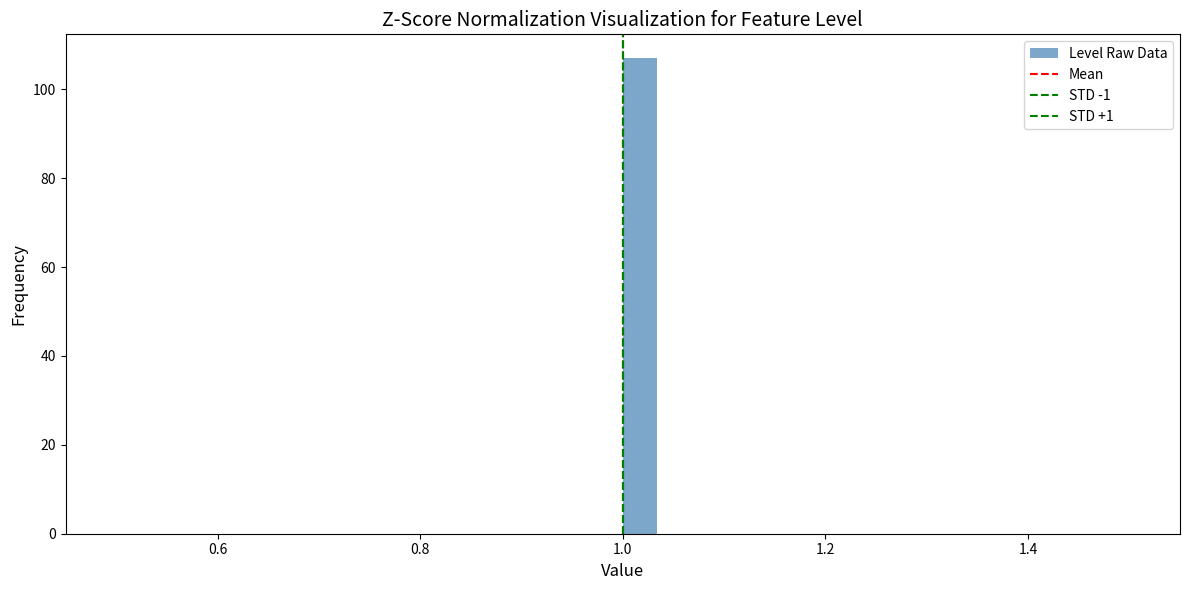

Around what value on the x-axis is the tallest bar? Give the approximate position of its centre, as read against the axis.

1.02